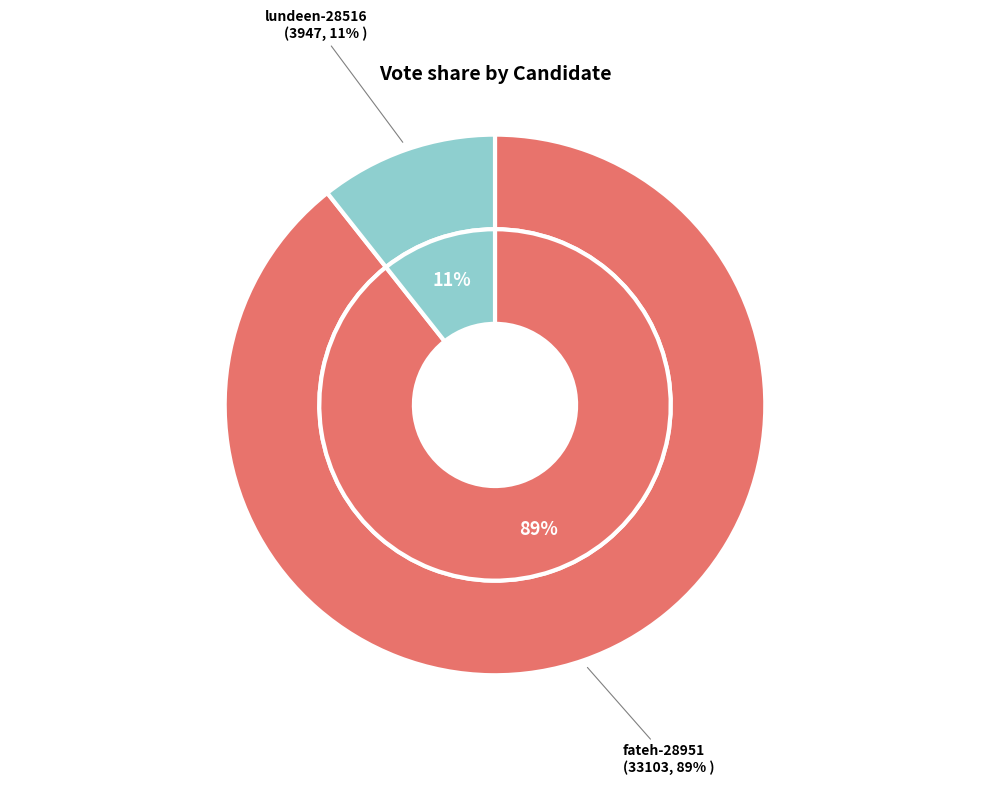

Count the number of slices in the pie.

2